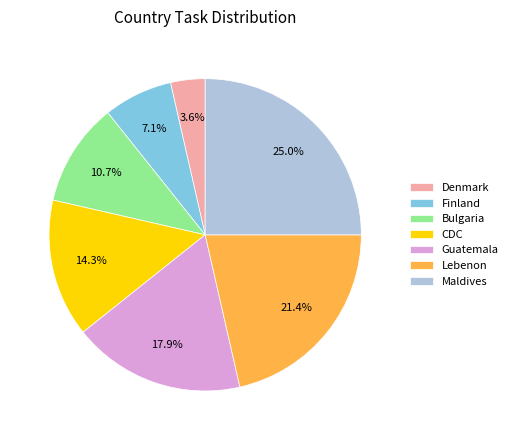

What is the ratio of the value at Denmark to the value at Lebenon?

0.2